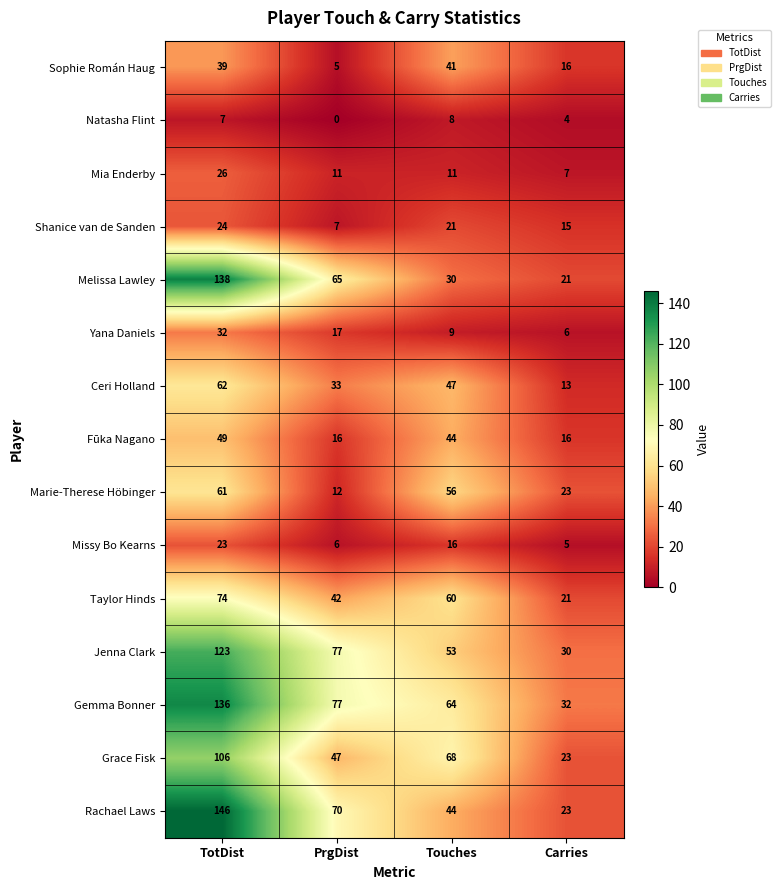

Between Touches and Carries, which series saw the biggest shift?

Grace Fisk